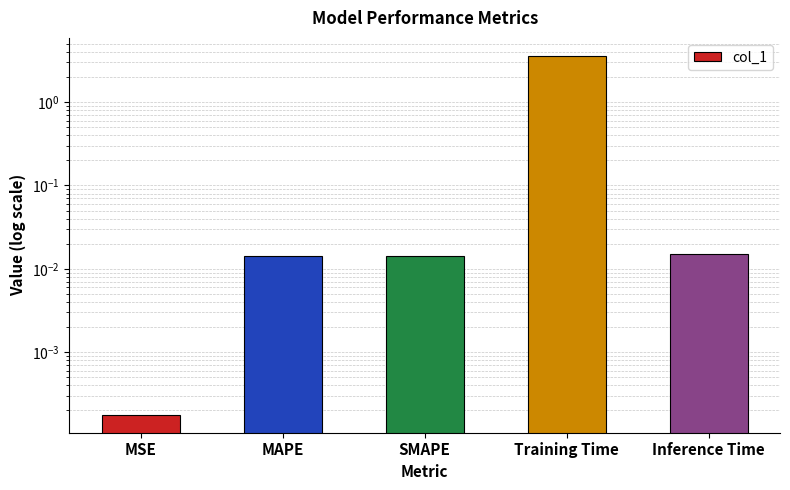

What is the label of the 5th bar from the right?

MSE